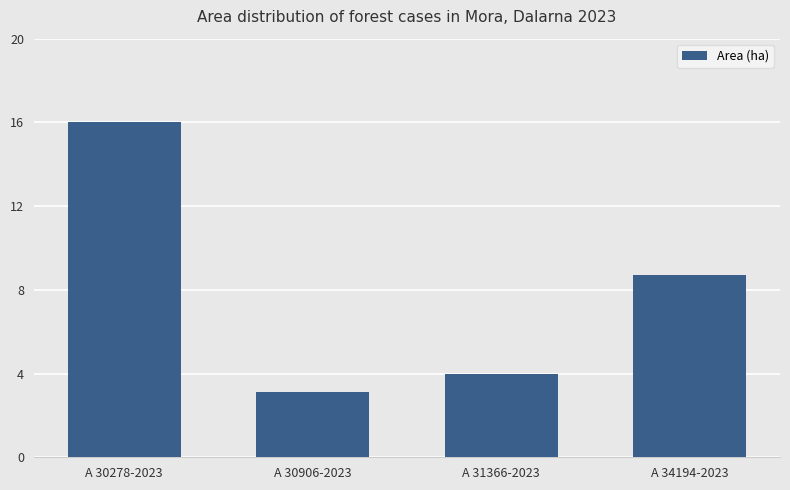

Reading right to left, extract all data points from this chart.

8.7	4.0	3.1	16.0